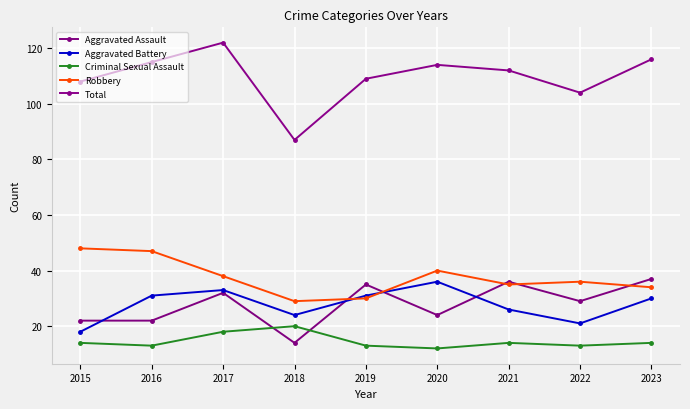

How many categories are shown in the chart?

9